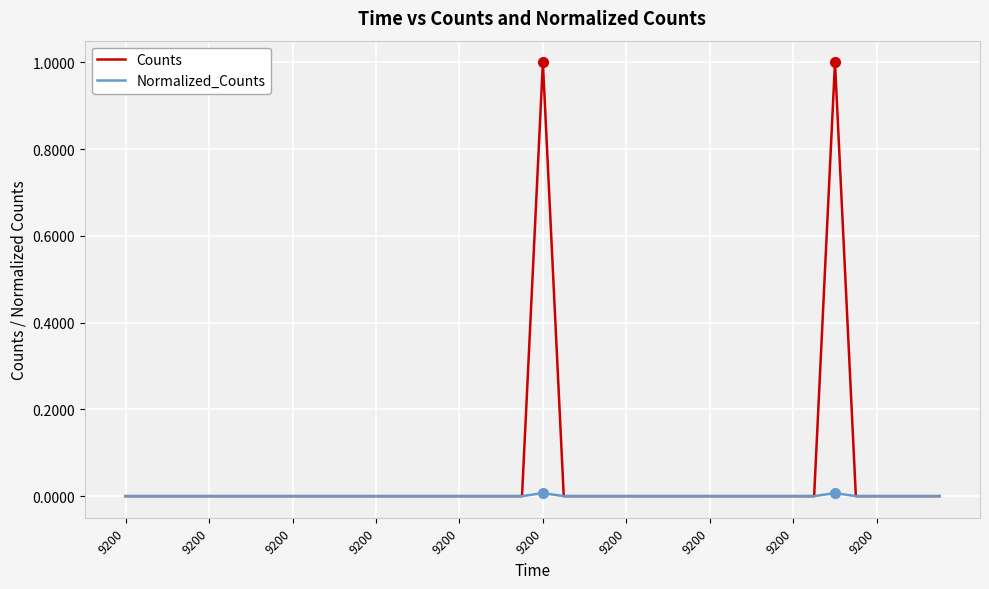

Which series has the largest range (max minus min)?

Counts